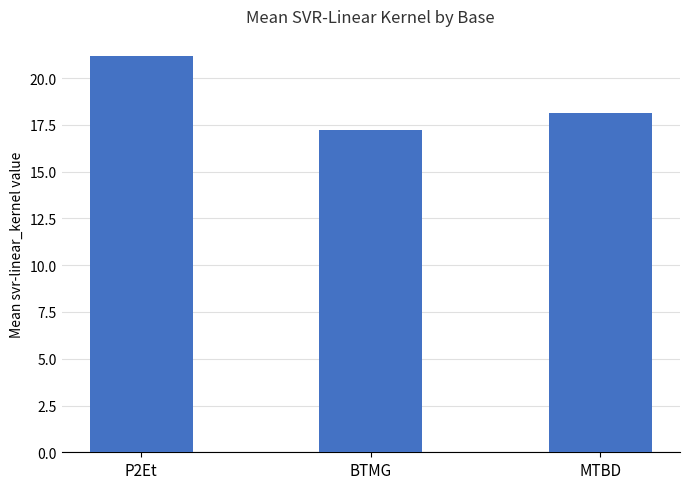

What is the sum of the values at MTBD and P2Et?

39.3